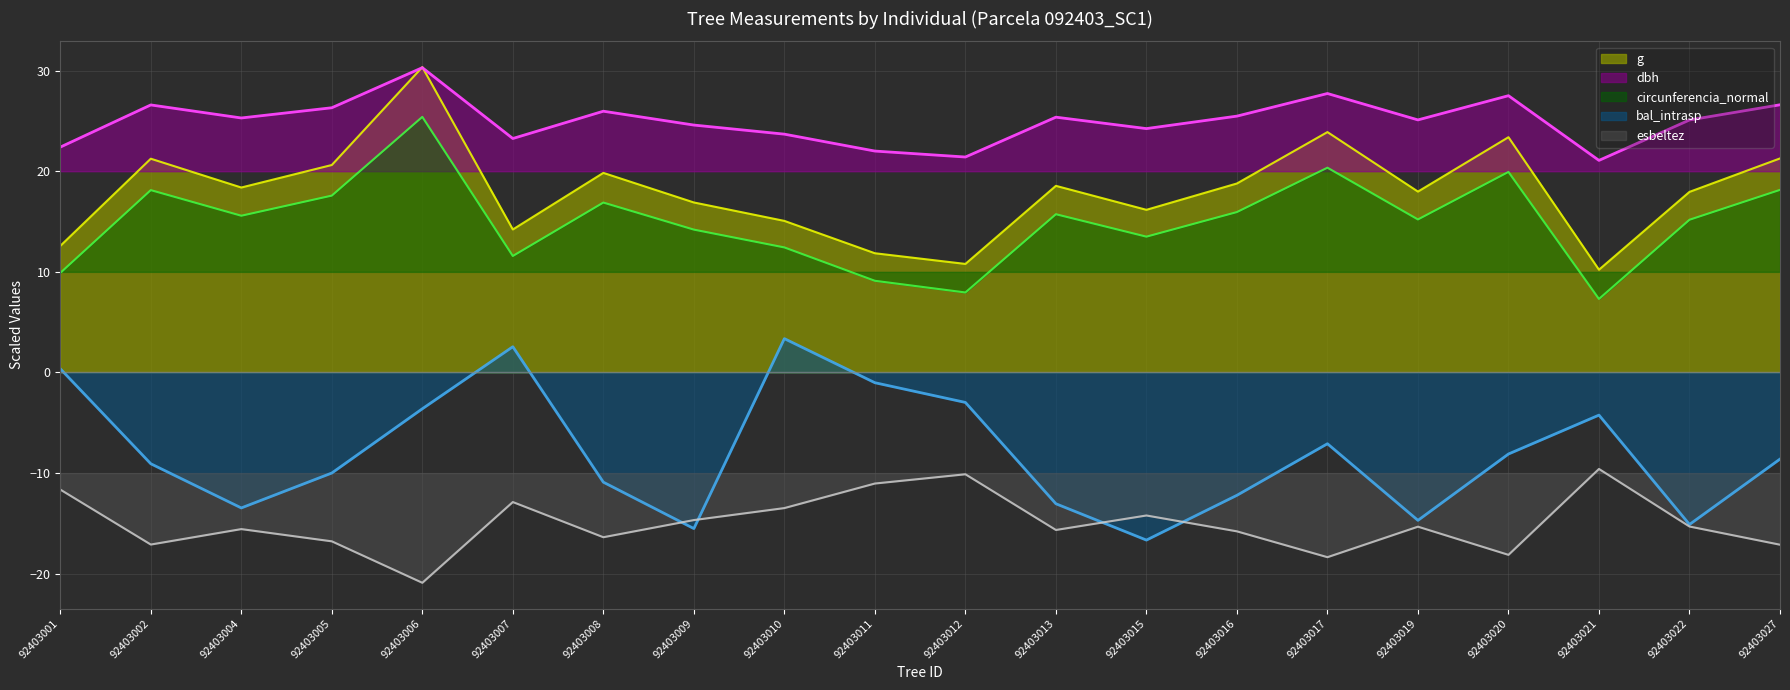

Which series changed the most between 92403004 and 92403019?

bal_intrasp